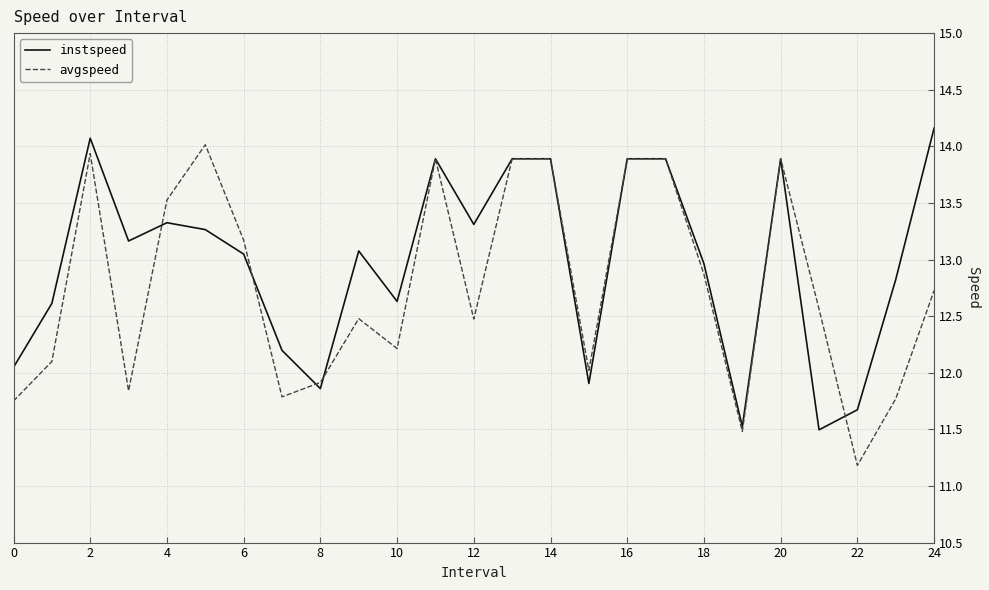

What are all the series names shown in the legend?

instspeed, avgspeed